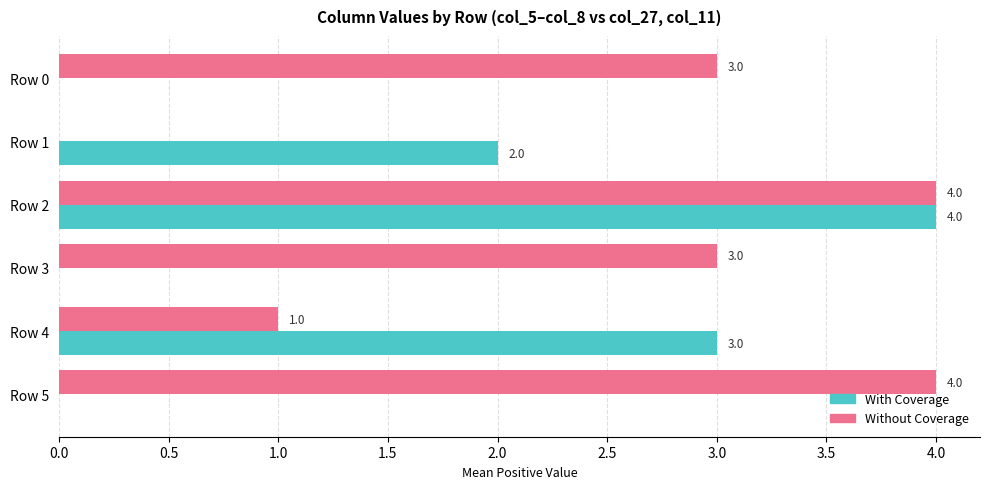

What is the highest value of the Without Coverage series?

4